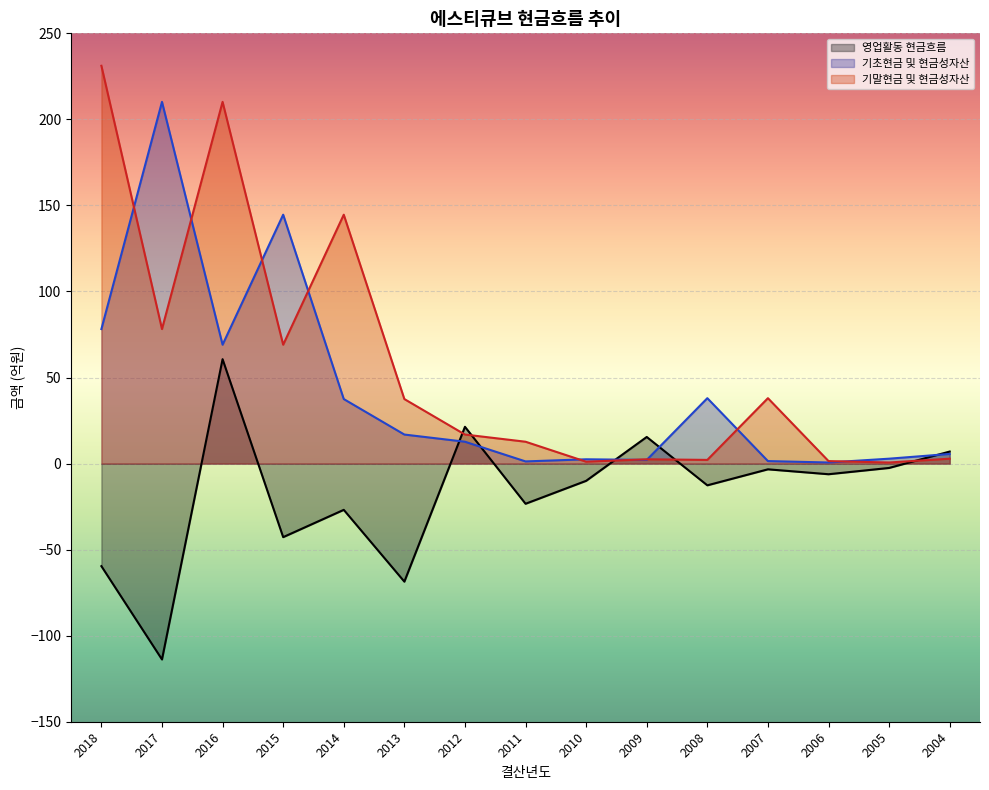

The value of 영업활동 현금흐름 at 2016 is 60.7. True or false?

True